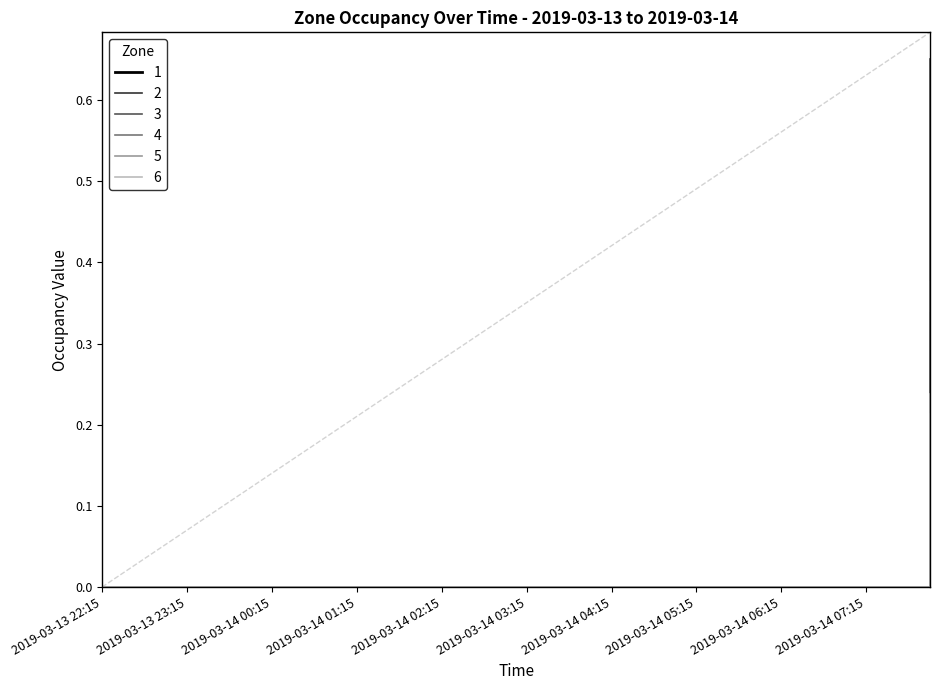

Between 2019-03-14 02:00 and 2019-03-14 03:15, which series saw the biggest shift?

1